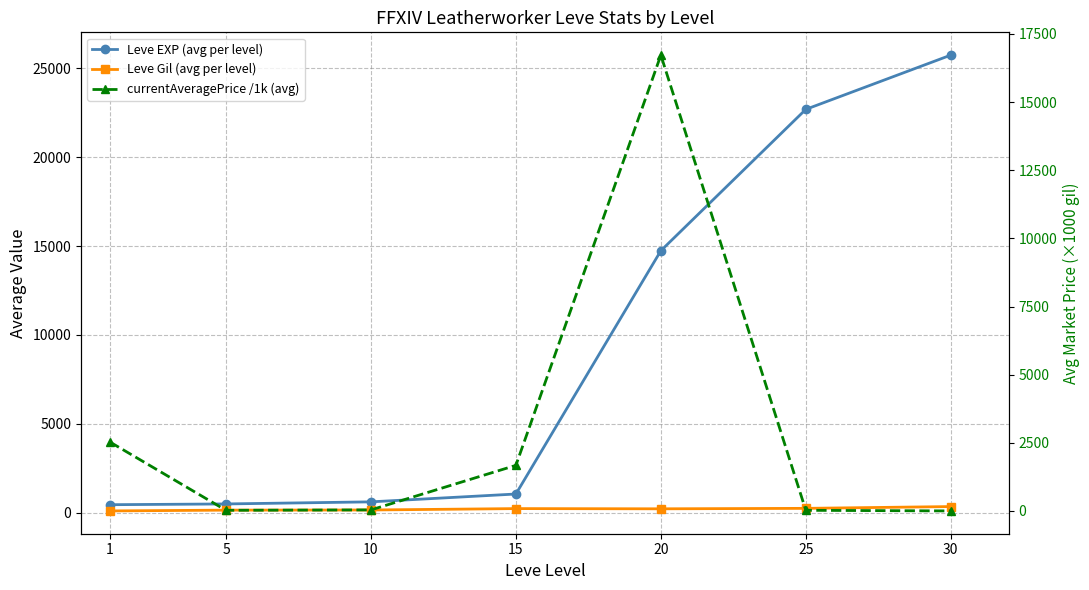

True or false: Leve Gil (avg per level) and Leve EXP (avg per level) intersect in this chart.

False